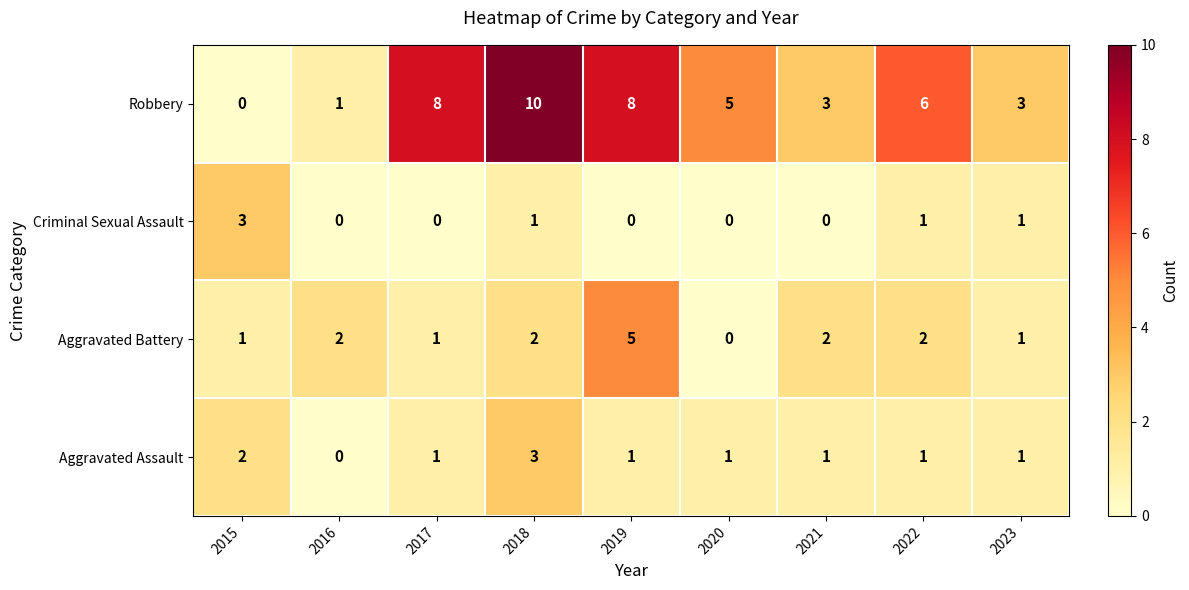

The value of Aggravated Battery at 2022 is 3. True or false?

False